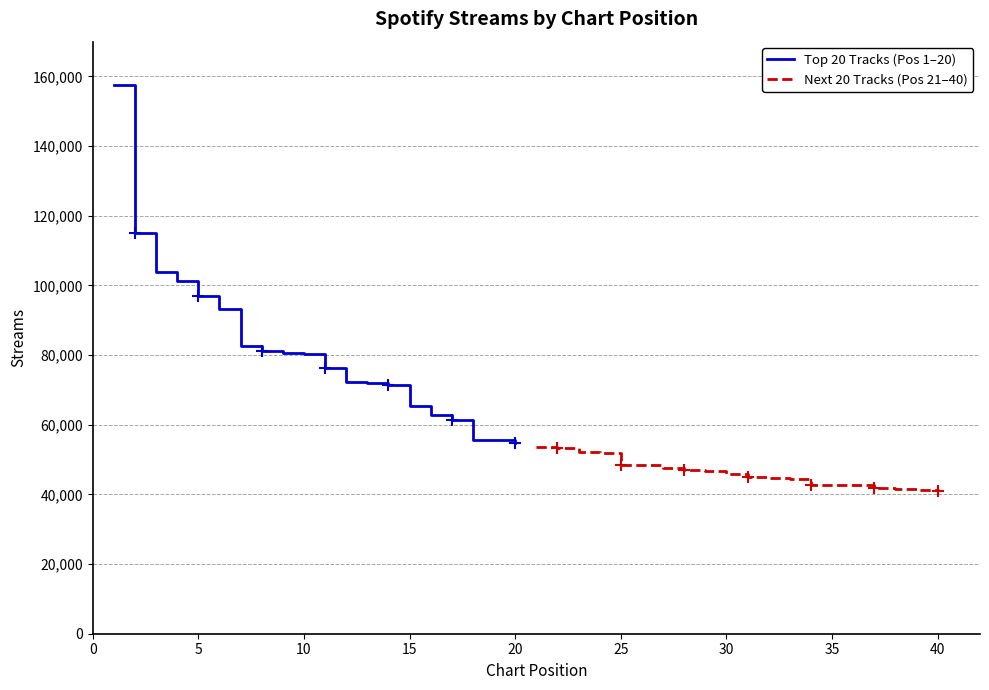

Reading right to left, extract all data points from this chart.

Top 20 Tracks (Pos 1–20): 54791	55576	55622	61374	62749	65251	71297	71848	72135	76228	80402	80717	81053	82473	93371	96959	101328	103920	115156	157681
Next 20 Tracks (Pos 21–40): 40961	41360	41556	41865	42659	42711	42803	44403	44789	44978	45921	46598	46922	47697	48461	48562	51973	52202	53230	53645